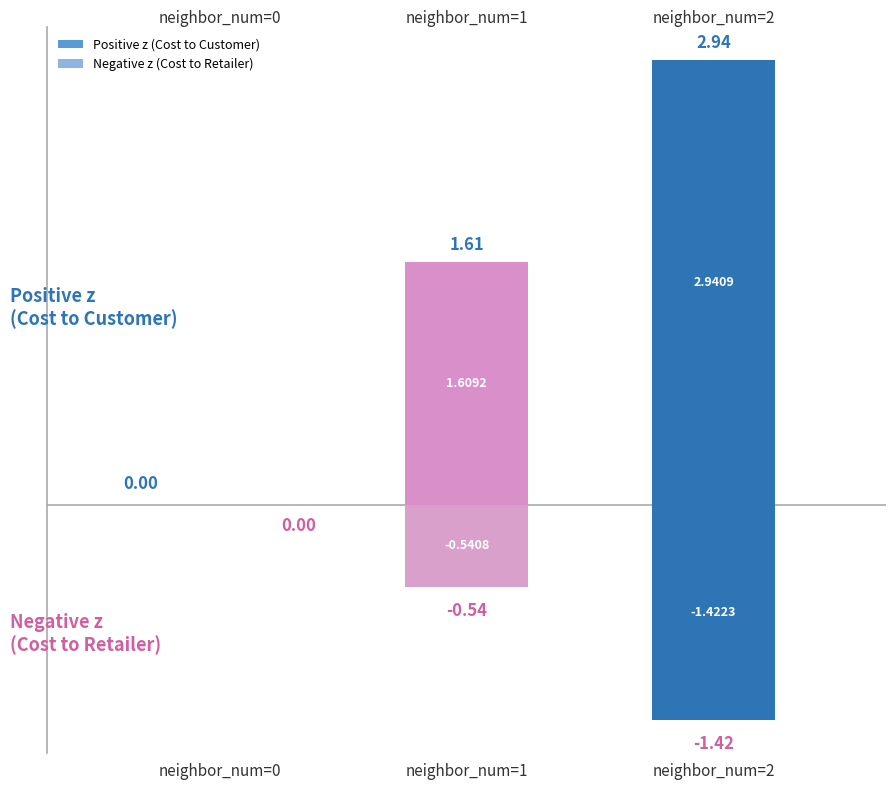

List the series in order of their overall mean, lowest first.

negative, positive